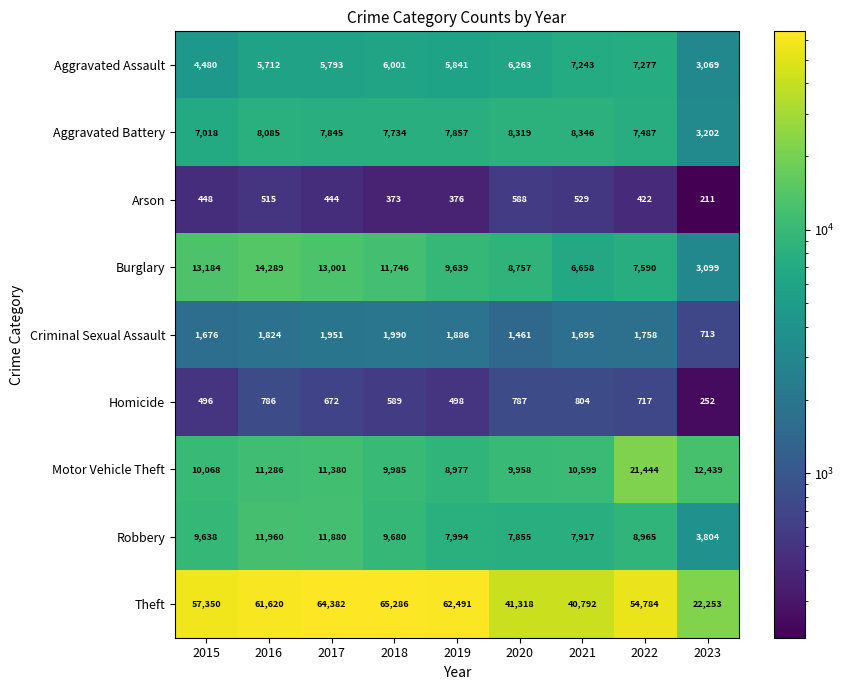

Is it true that Aggravated Battery equals 3524 at 2017?

False